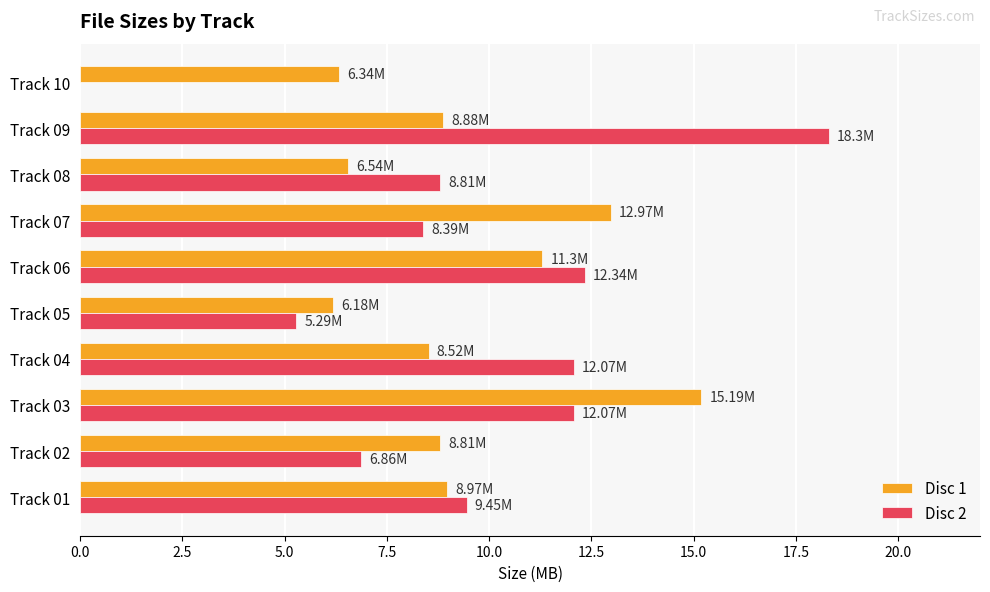

Between Track 01 and Track 03, which series saw the biggest shift?

Disc 1